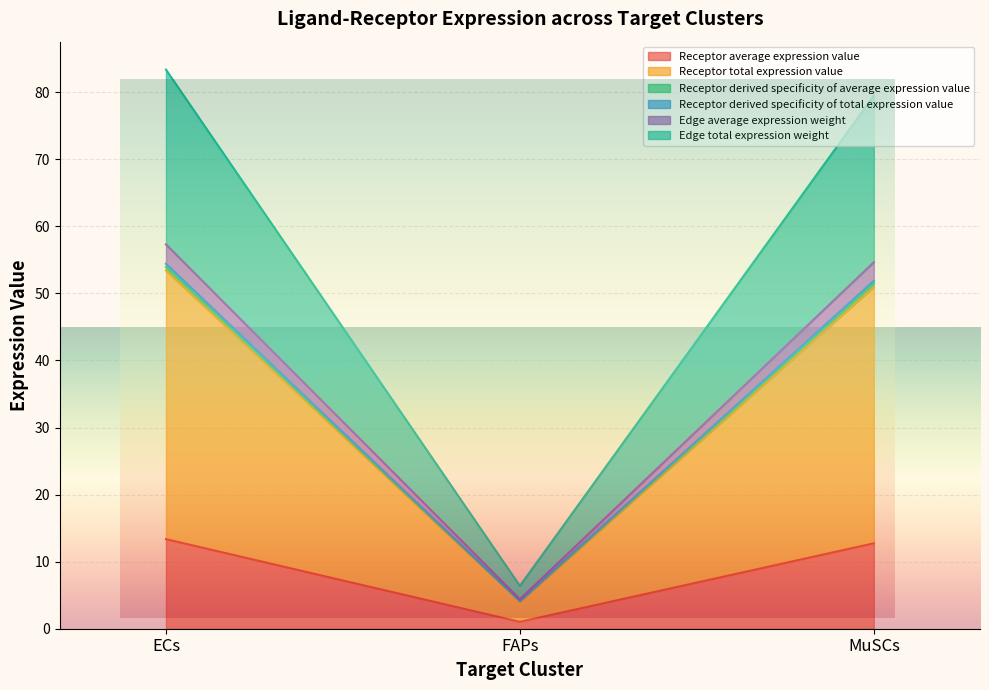

What is the sum of all Receptor derived specificity of total expression value values?

110.5